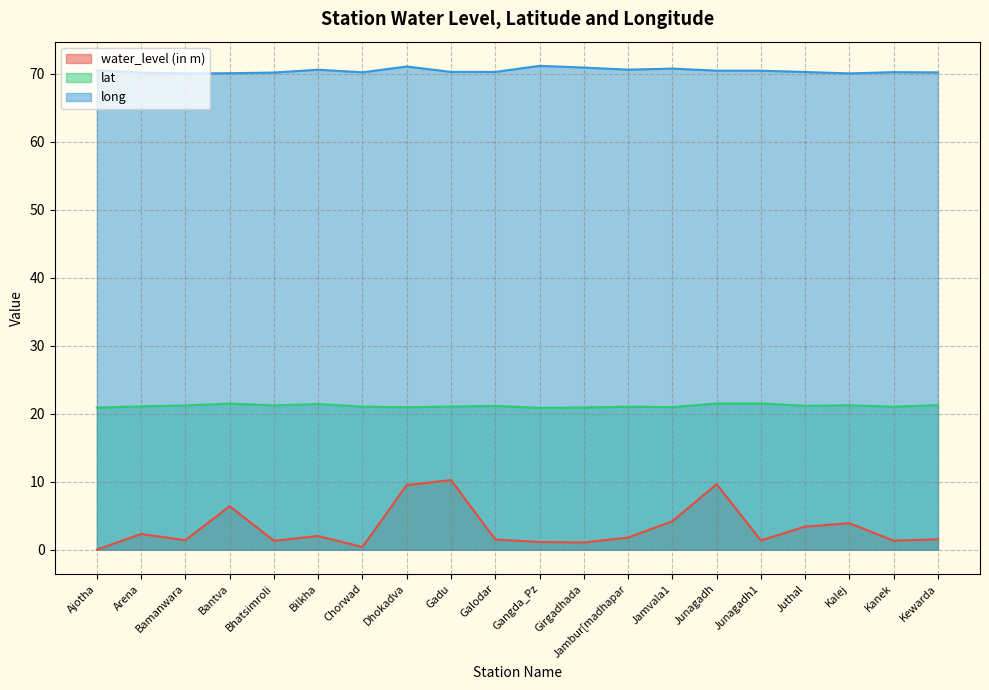

What is the spread (max minus min) of values at Kalej?

66.2